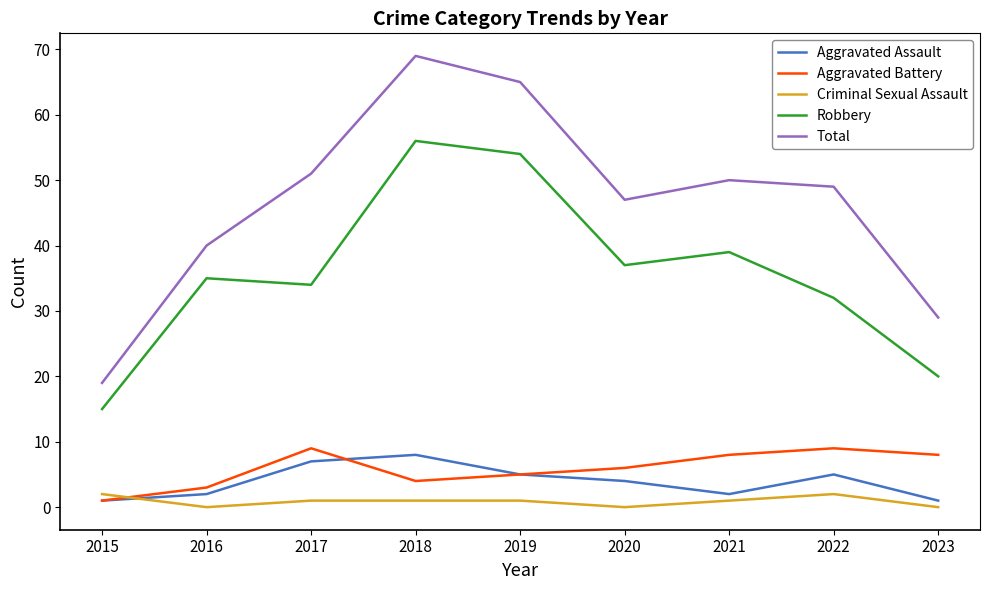

What is the minimum value for Robbery?

15